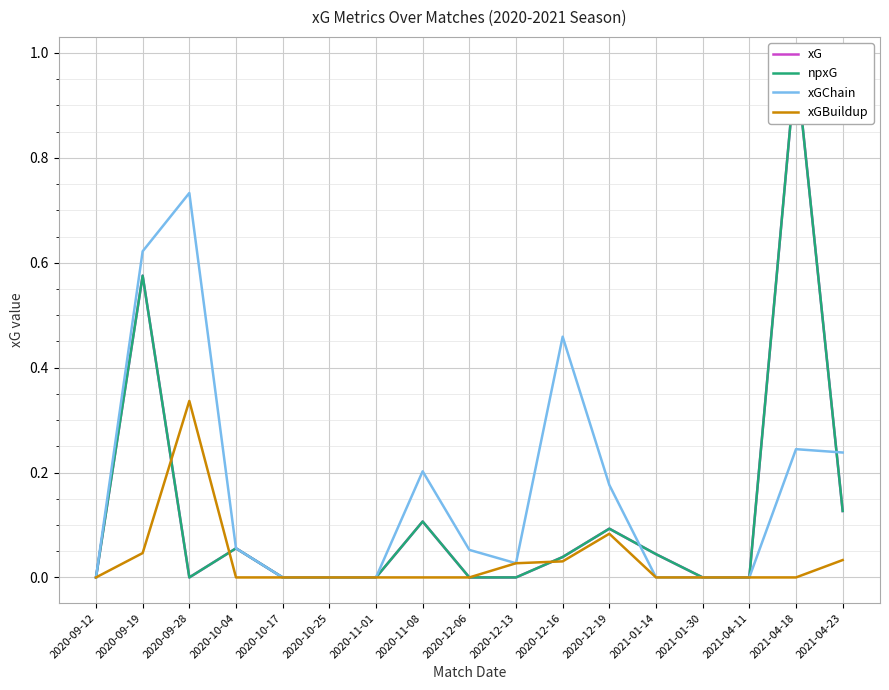

Rank the categories by xGChain value from lowest to highest.

2020-09-12, 2020-10-17, 2020-10-25, 2020-11-01, 2021-01-14, 2021-01-30, 2021-04-11, 2020-12-13, 2020-12-06, 2020-10-04, 2020-12-19, 2020-11-08, 2021-04-23, 2021-04-18, 2020-12-16, 2020-09-19, 2020-09-28